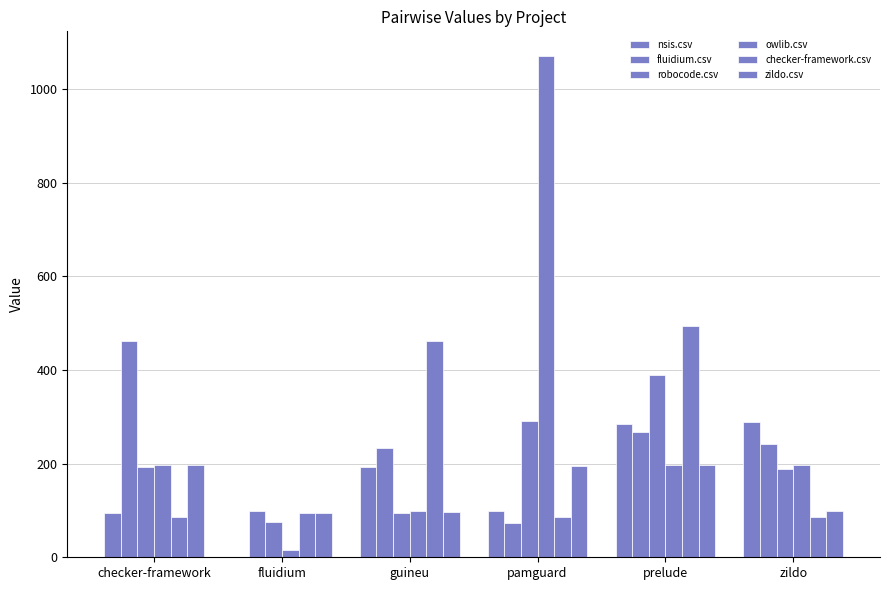

List the series in order of their peak value, lowest first.

zildo.csv, nsis.csv, robocode.csv, fluidium.csv, checker-framework.csv, owlib.csv